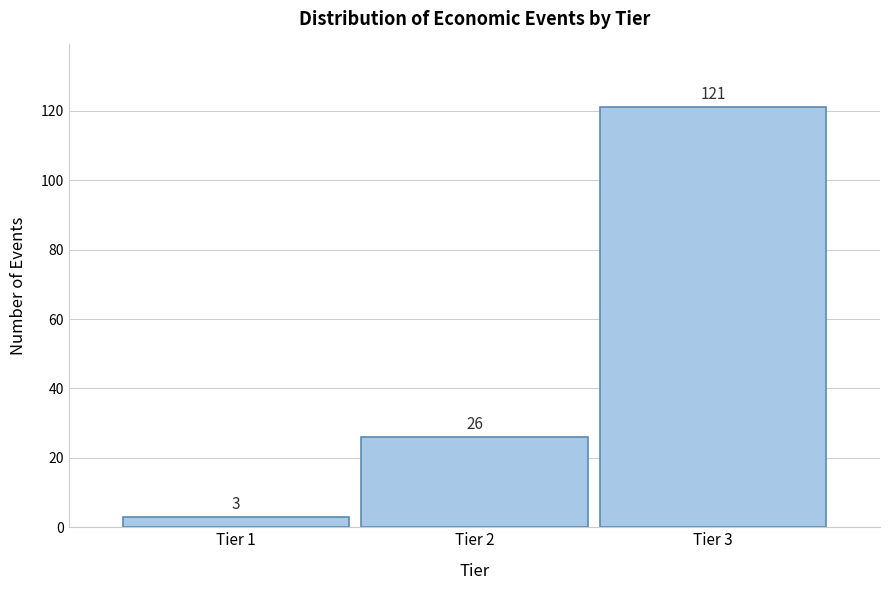

Reading right to left, extract all data points from this chart.

121	26	3